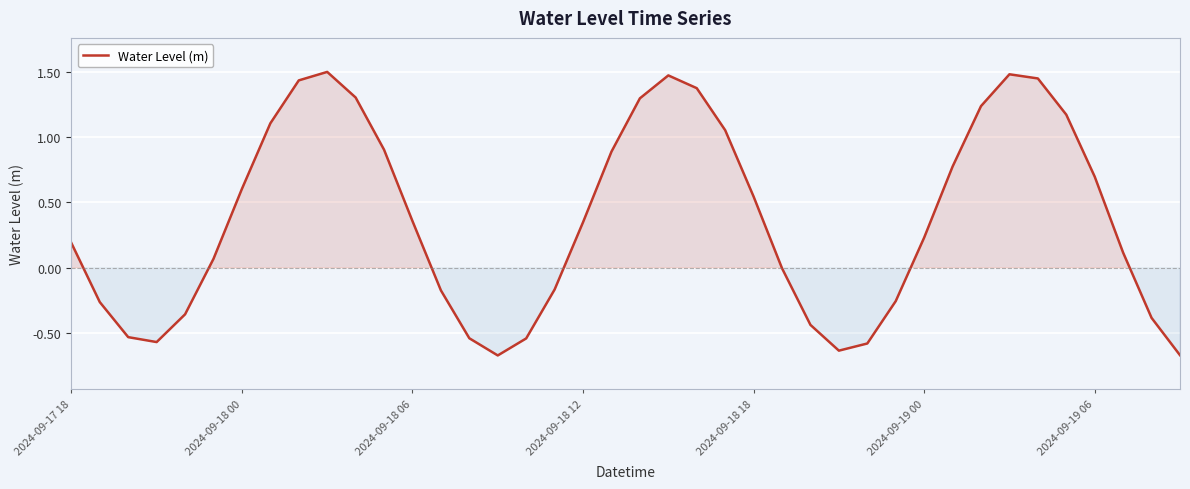

True or false: the data has more than 2 interior local peaks.

True